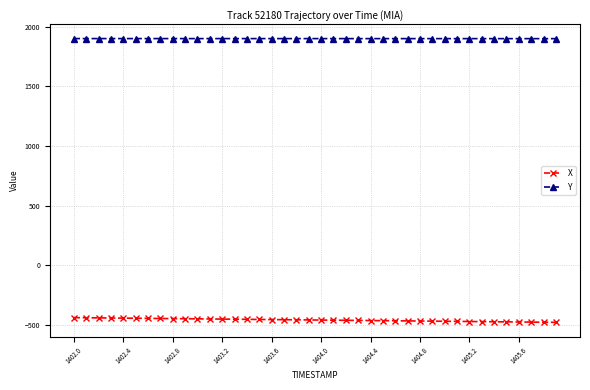

What is the difference between the maximum and minimum values in the Y series?

0.6